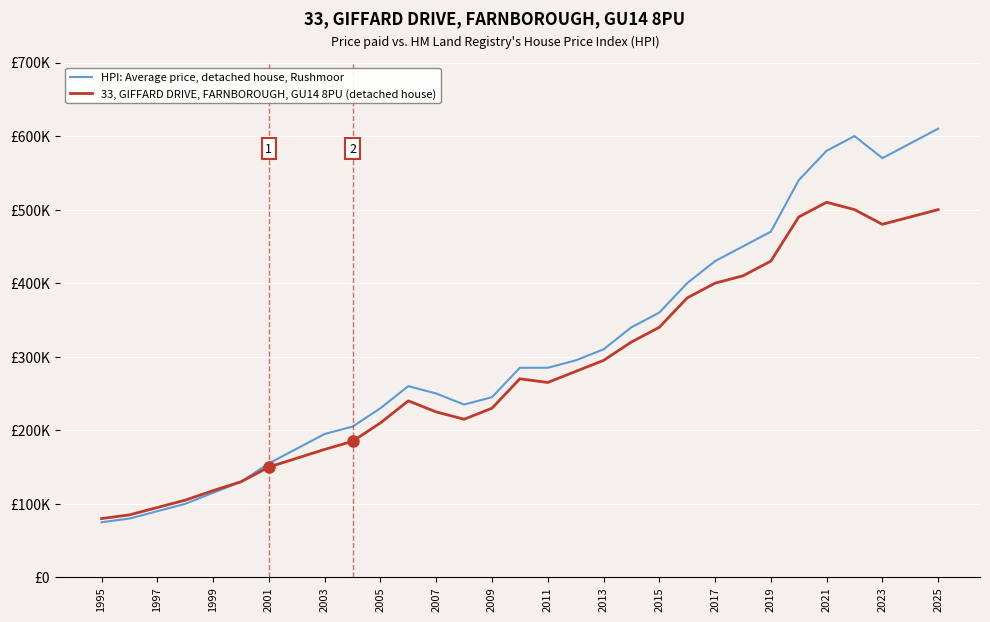

Which series has the widest spread of values?

HPI: Average price, detached house, Rushmoor